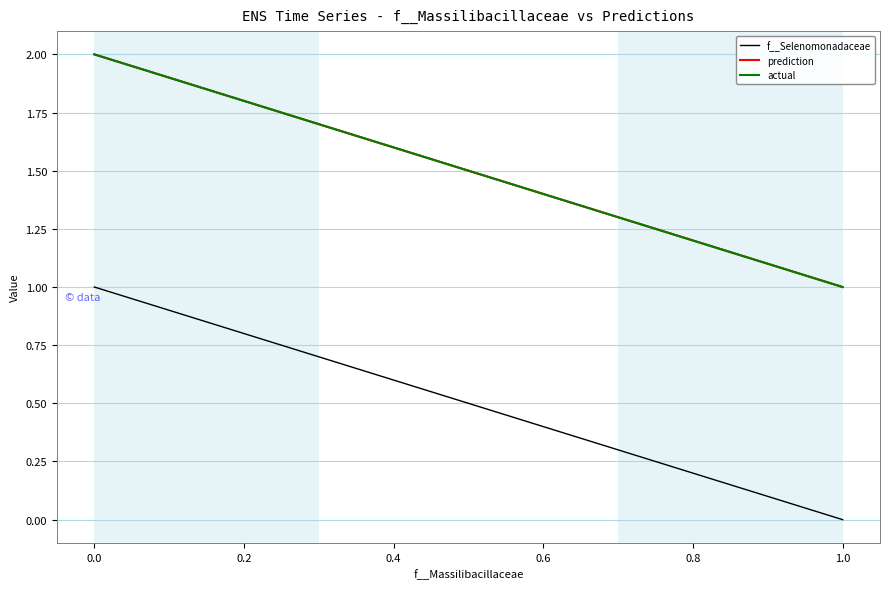

What is the average value of the prediction series?

1.5